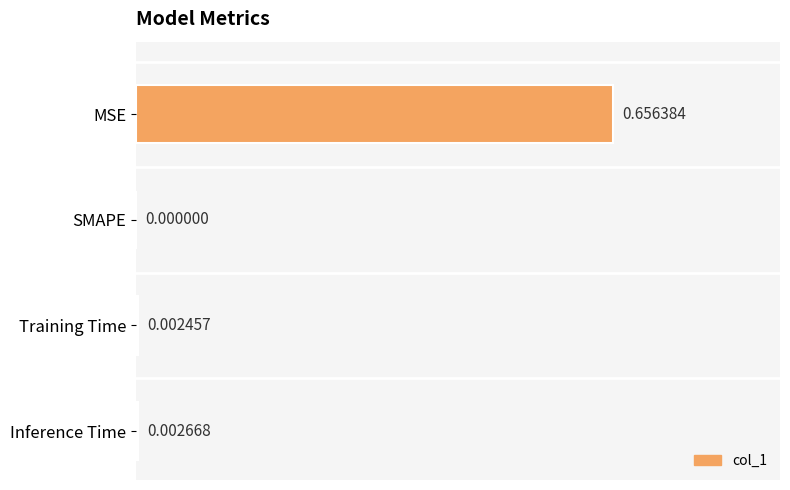

At which label is the value closest to 0?

SMAPE